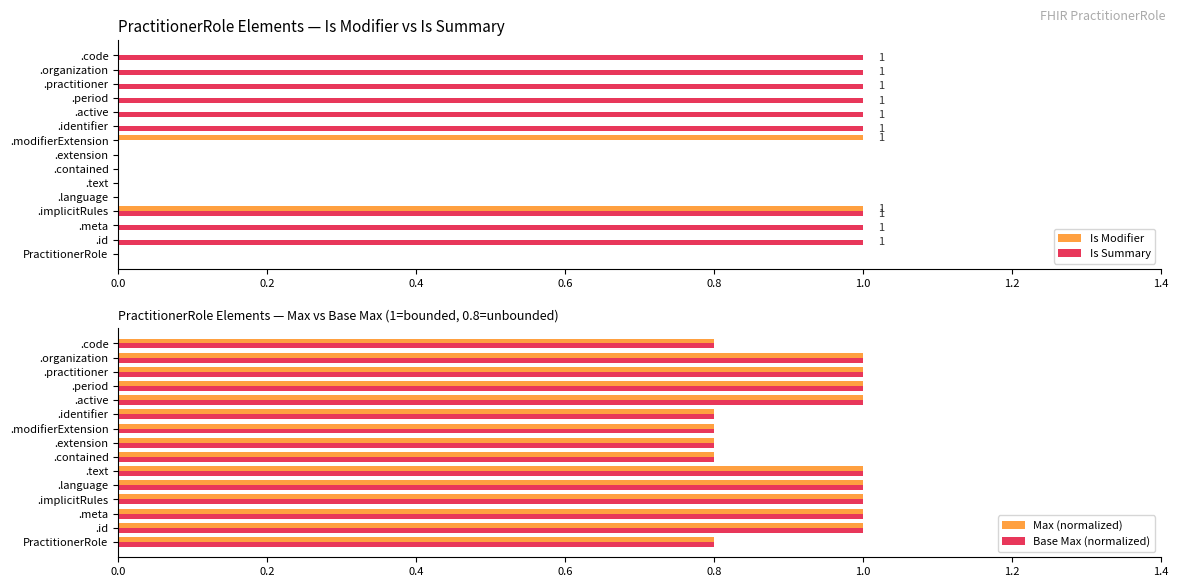

Is the value of Is Modifier at .organization greater than the value of Is Summary at .organization?

No